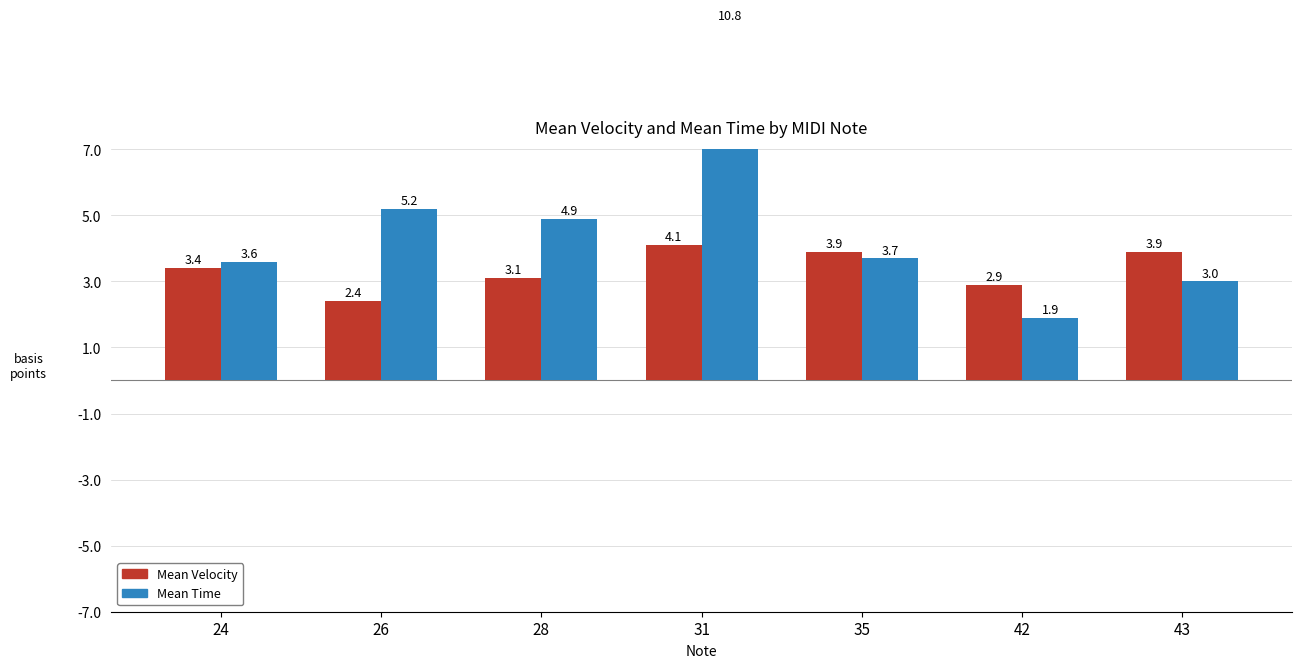

Which label corresponds to the largest value in the chart?

31